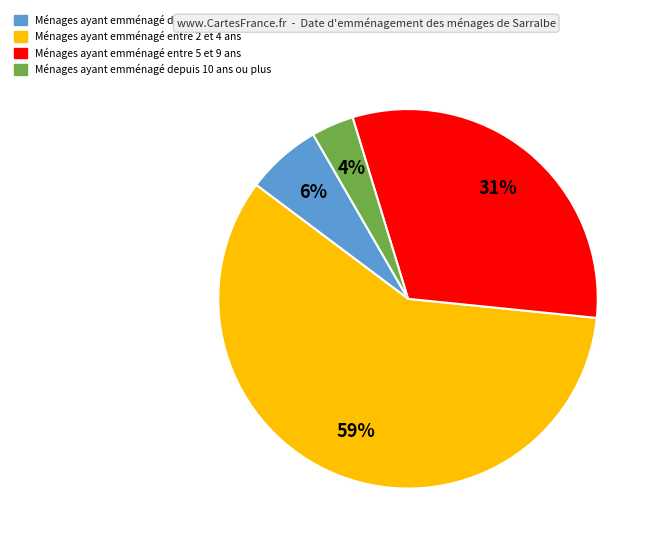

Is there any slice that represents more than half of the pie?

Yes